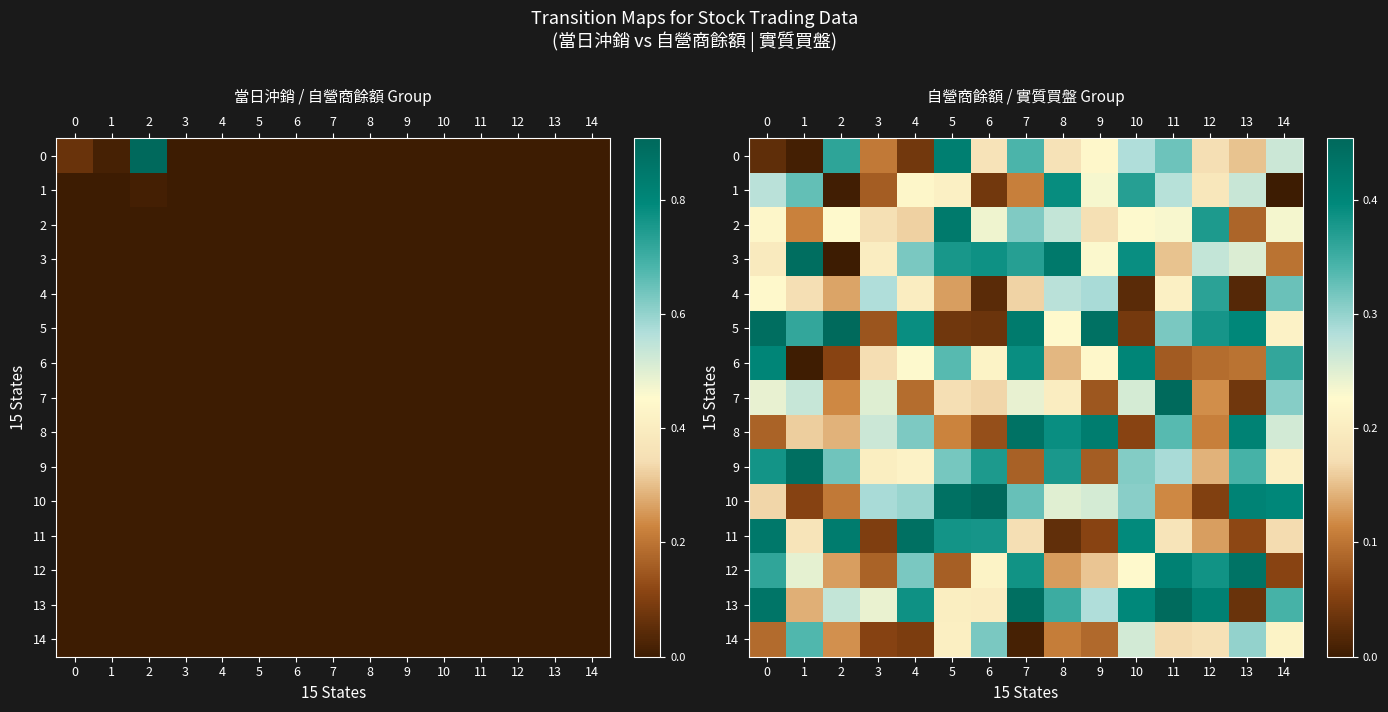

Reading left to right, list all the values displayed in this chart.

row_0: 0=0.0	1=0.0	2=0.4	3=0.1	4=0.0	5=0.4	6=0.2	7=0.3	8=0.2	9=0.2	10=0.3	11=0.3	12=0.2	13=0.2	14=0.3
row_1: 0=0.3	1=0.3	2=0.0	3=0.1	4=0.2	5=0.2	6=0.0	7=0.1	8=0.4	9=0.2	10=0.4	11=0.3	12=0.2	13=0.3	14=0.0
row_2: 0=0.2	1=0.1	2=0.2	3=0.2	4=0.2	5=0.4	6=0.2	7=0.3	8=0.3	9=0.2	10=0.2	11=0.2	12=0.4	13=0.1	14=0.2
row_3: 0=0.2	1=0.4	2=0.0	3=0.2	4=0.3	5=0.4	6=0.4	7=0.4	8=0.4	9=0.2	10=0.4	11=0.2	12=0.3	13=0.3	14=0.1
row_4: 0=0.2	1=0.2	2=0.1	3=0.3	4=0.2	5=0.1	6=0.0	7=0.2	8=0.3	9=0.3	10=0.0	11=0.2	12=0.4	13=0.0	14=0.3
row_5: 0=0.4	1=0.4	2=0.5	3=0.1	4=0.4	5=0.0	6=0.0	7=0.4	8=0.2	9=0.4	10=0.0	11=0.3	12=0.4	13=0.4	14=0.2
row_6: 0=0.4	1=0.0	2=0.1	3=0.2	4=0.2	5=0.3	6=0.2	7=0.4	8=0.1	9=0.2	10=0.4	11=0.1	12=0.1	13=0.1	14=0.4
row_7: 0=0.2	1=0.3	2=0.1	3=0.3	4=0.1	5=0.2	6=0.2	7=0.2	8=0.2	9=0.1	10=0.3	11=0.5	12=0.1	13=0.0	14=0.3
row_8: 0=0.1	1=0.2	2=0.1	3=0.3	4=0.3	5=0.1	6=0.1	7=0.4	8=0.4	9=0.4	10=0.1	11=0.3	12=0.1	13=0.4	14=0.3
row_9: 0=0.4	1=0.4	2=0.3	3=0.2	4=0.2	5=0.3	6=0.4	7=0.1	8=0.4	9=0.1	10=0.3	11=0.3	12=0.1	13=0.3	14=0.2
row_10: 0=0.2	1=0.1	2=0.1	3=0.3	4=0.3	5=0.4	6=0.5	7=0.3	8=0.2	9=0.3	10=0.3	11=0.1	12=0.1	13=0.4	14=0.4
row_11: 0=0.4	1=0.2	2=0.4	3=0.0	4=0.4	5=0.4	6=0.4	7=0.2	8=0.0	9=0.1	10=0.4	11=0.2	12=0.1	13=0.1	14=0.2
row_12: 0=0.4	1=0.2	2=0.1	3=0.1	4=0.3	5=0.1	6=0.2	7=0.4	8=0.1	9=0.2	10=0.2	11=0.4	12=0.4	13=0.4	14=0.1
row_13: 0=0.4	1=0.1	2=0.3	3=0.2	4=0.4	5=0.2	6=0.2	7=0.4	8=0.4	9=0.3	10=0.4	11=0.4	12=0.4	13=0.0	14=0.3
row_14: 0=0.1	1=0.3	2=0.1	3=0.1	4=0.0	5=0.2	6=0.3	7=0.0	8=0.1	9=0.1	10=0.3	11=0.2	12=0.2	13=0.3	14=0.2